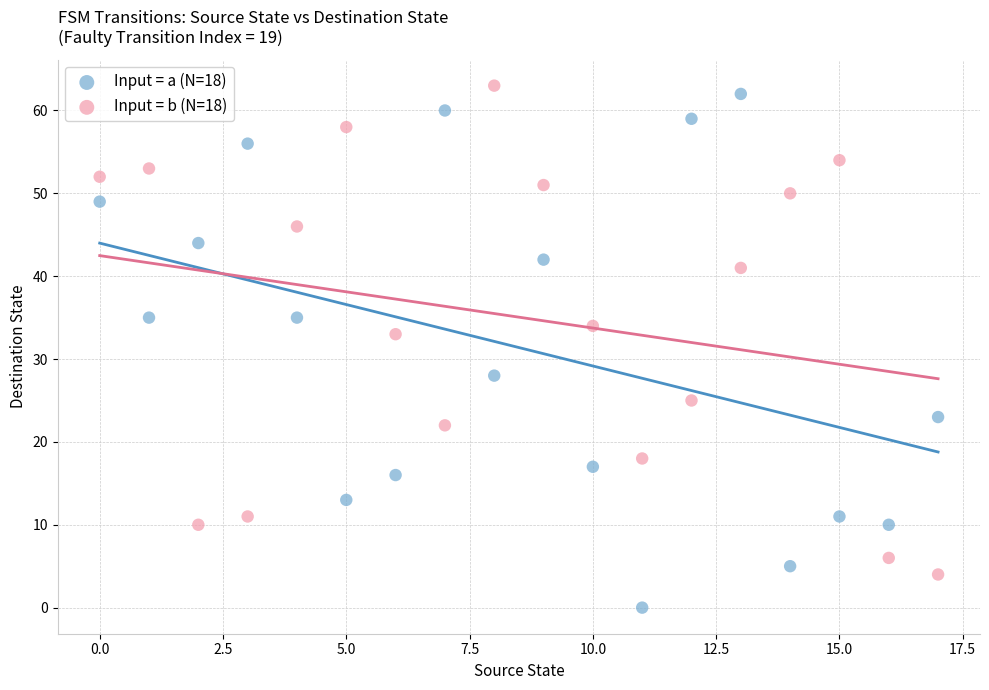

Which series contains the lowest Y value?

Input = a (N=18)